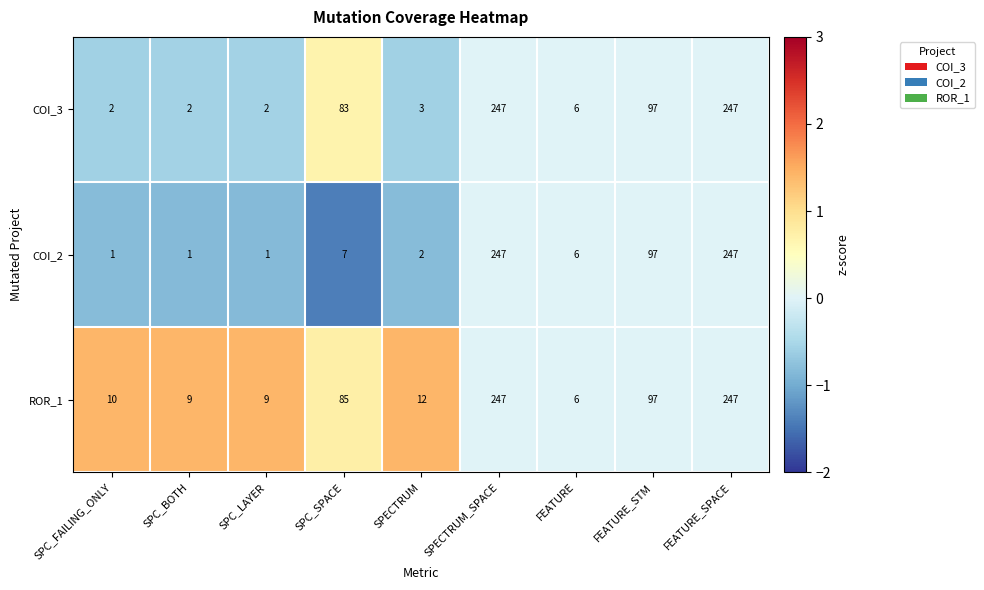

At SPC_BOTH, list the series in order from smallest to largest.

COI_2, COI_3, ROR_1